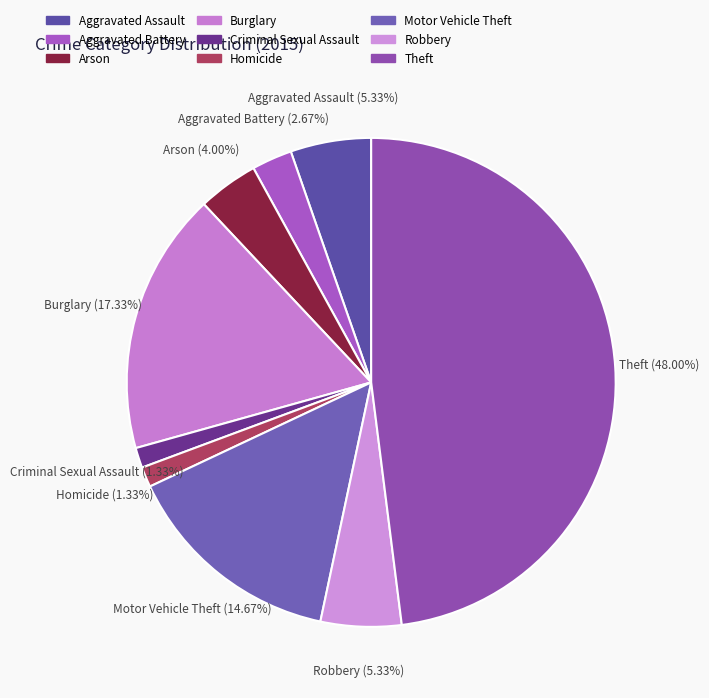

Which category has the biggest portion of the pie?

Theft